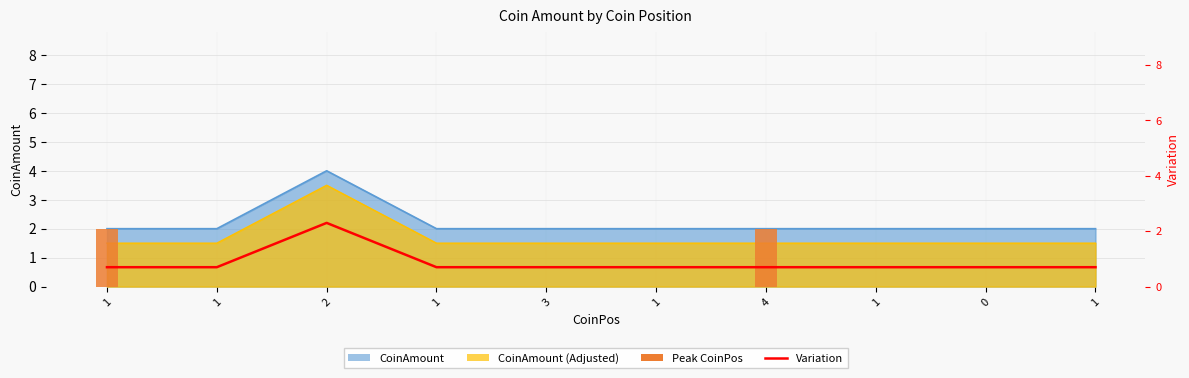

Which category has the highest value across all series?

2